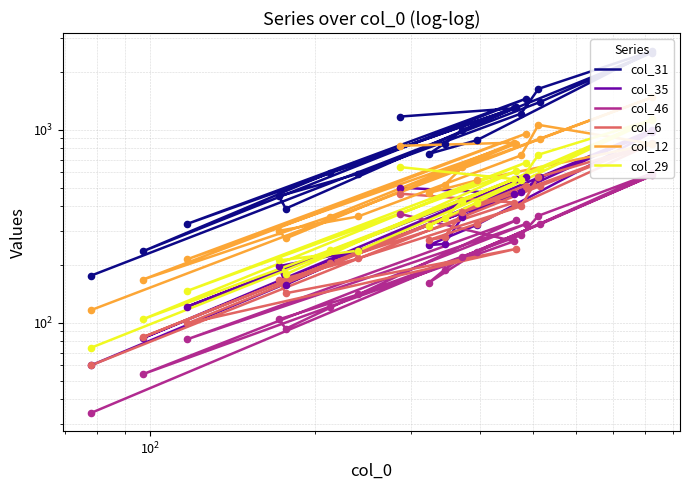

What are all the series names shown in the legend?

col_31, col_35, col_46, col_6, col_12, col_29